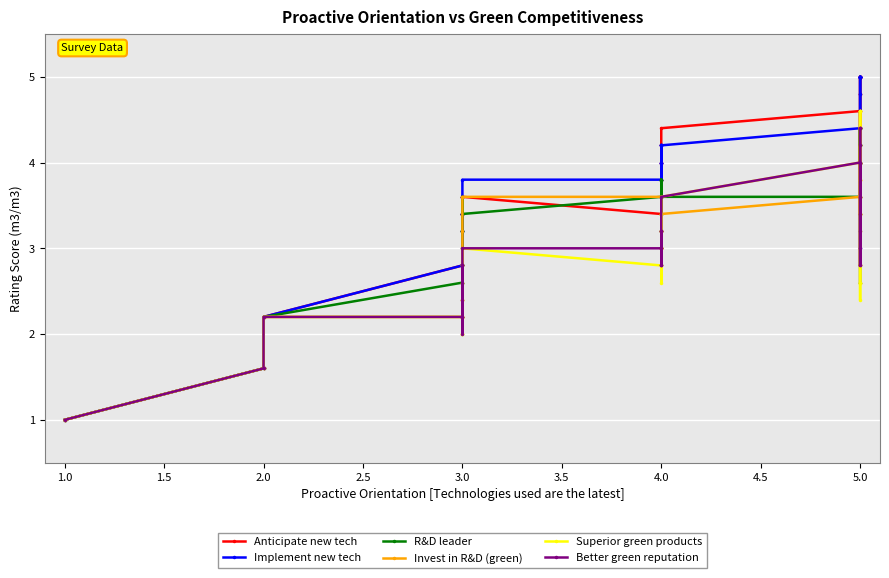

What is the difference between the second highest and second lowest values in the Implement new tech series?

3.4